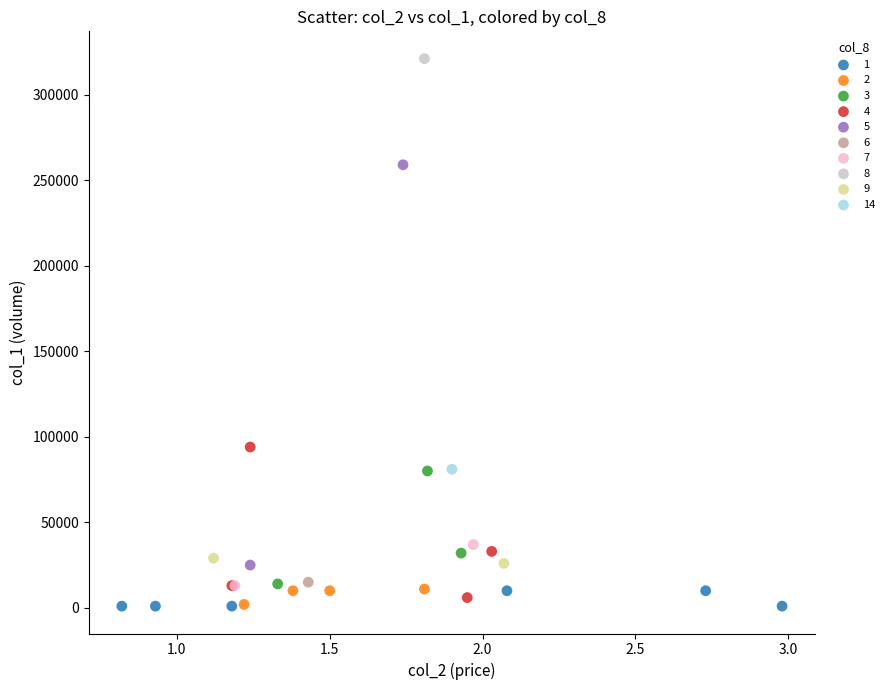

What are all the series names shown in the legend?

1, 2, 3, 4, 5, 6, 7, 8, 9, 14